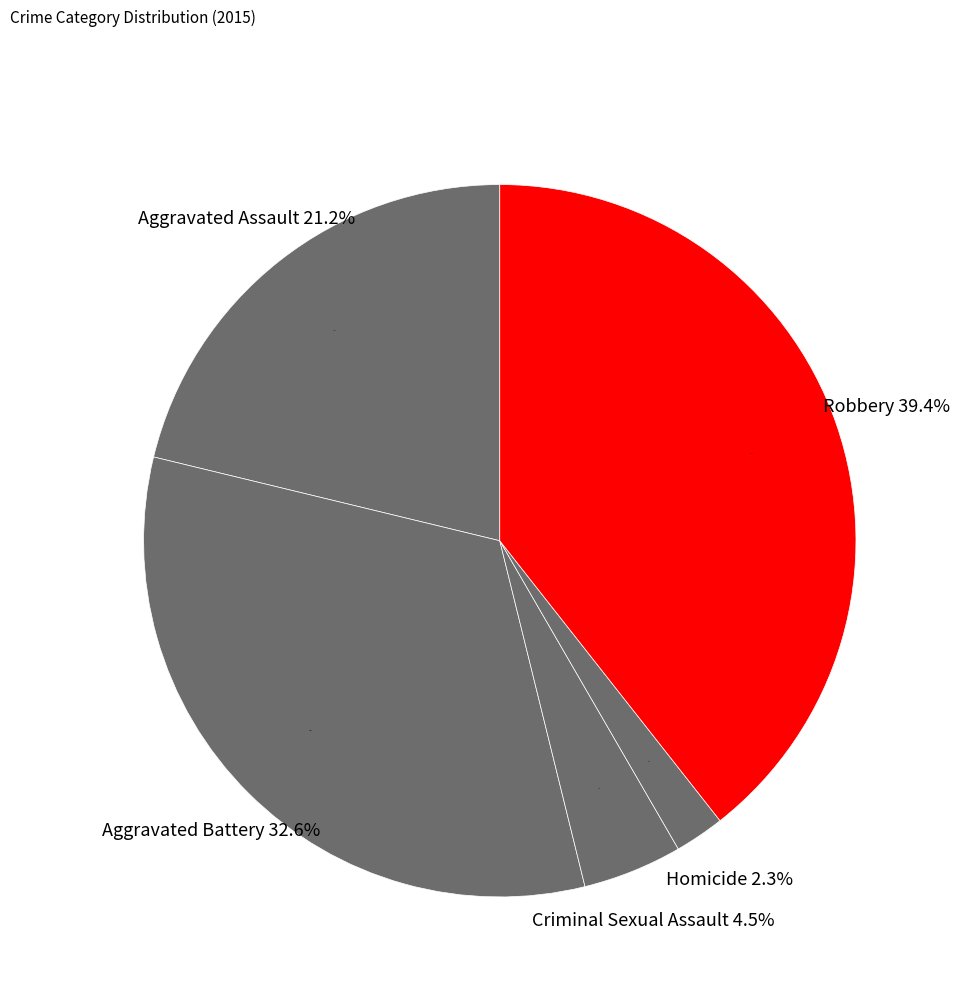

Rank the categories by value from highest to lowest.

Robbery, Aggravated Battery, Aggravated Assault, Criminal Sexual Assault, Homicide